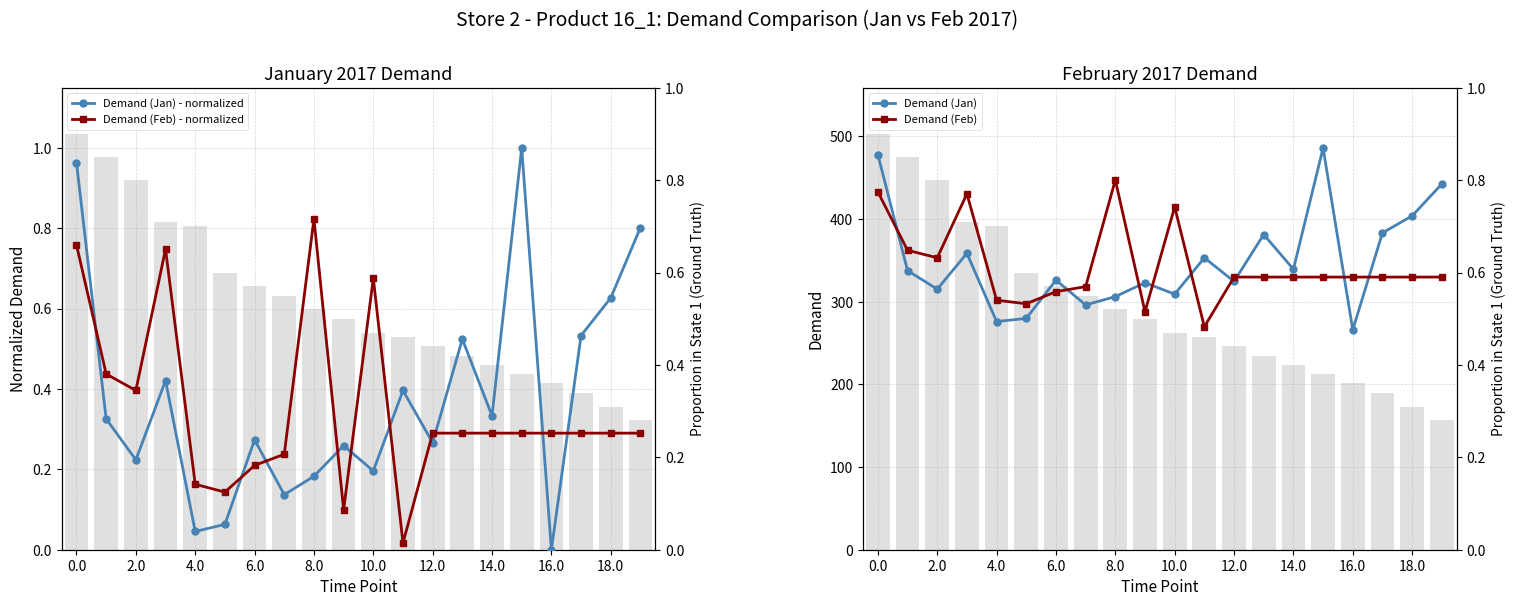

Does the chart contain stacked bars?

No